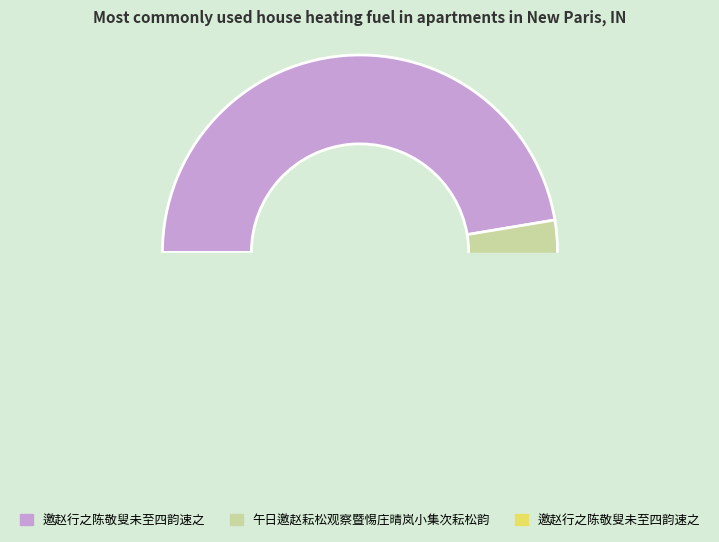

What is the smallest slice in the pie chart?

邀赵行之陈敬叟未至四韵速之